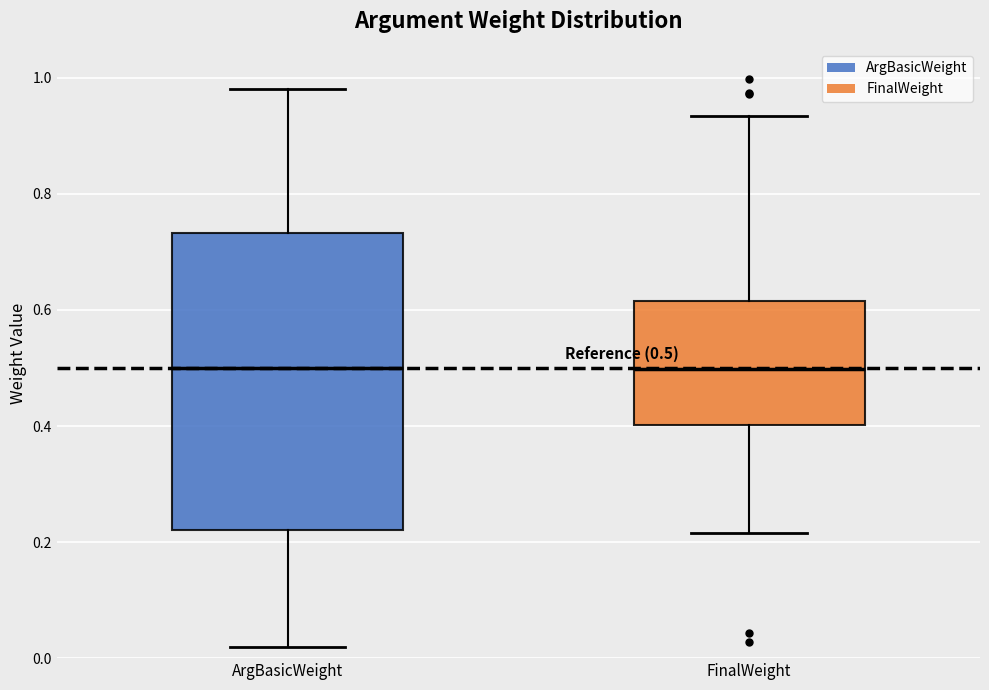

Which box is the tallest, from its lower edge to its upper edge?

ArgBasicWeight